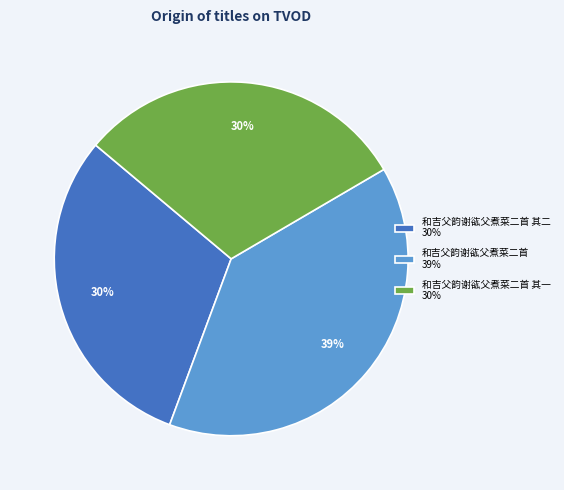

Is there a majority slice in this chart?

No